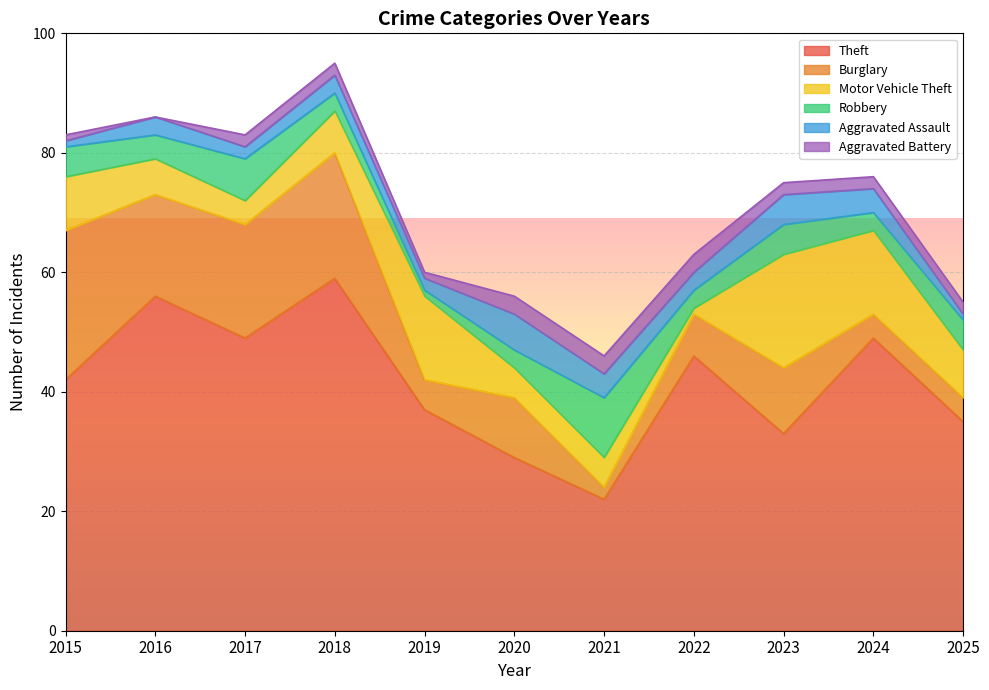

What is the difference between the maximum and minimum values in the Aggravated Assault series?

5